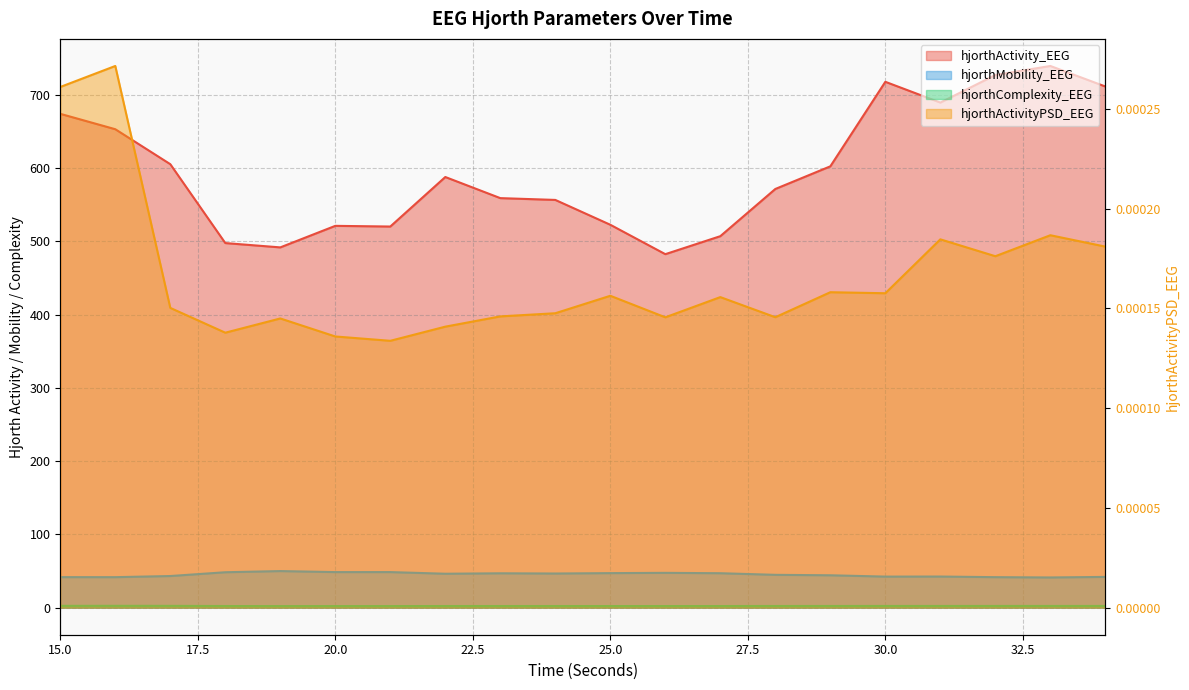

Which category has the lowest value across all series?

21